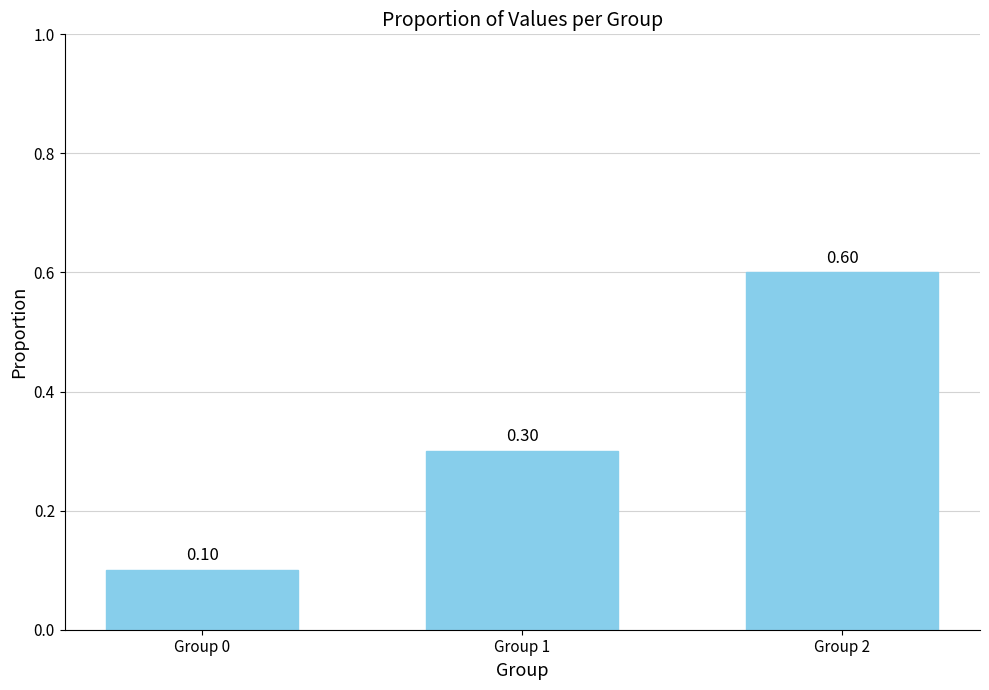

What is the value of the 1st bar from the left?

0.1